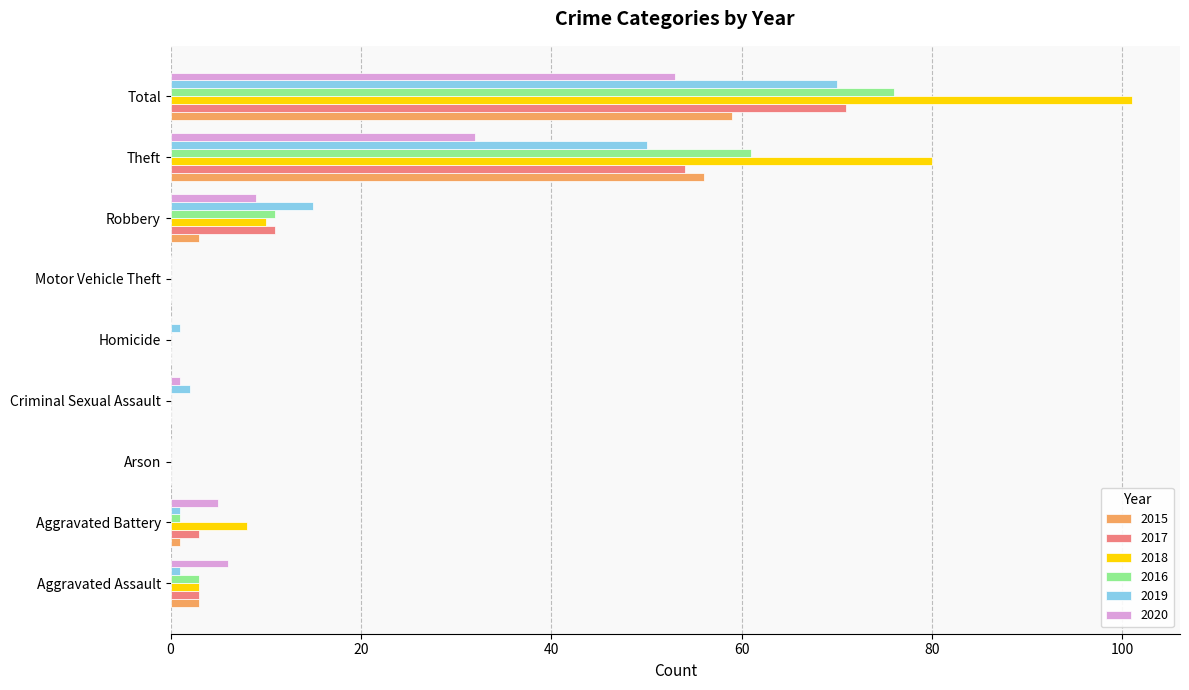

Which series has the widest spread of values?

2018